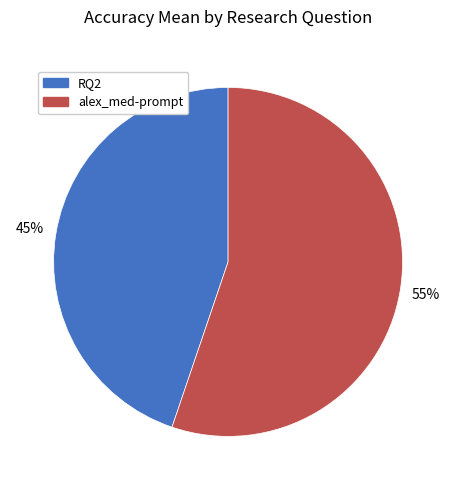

Is the sum of RQ2 and alex_med-prompt greater than half?

Yes